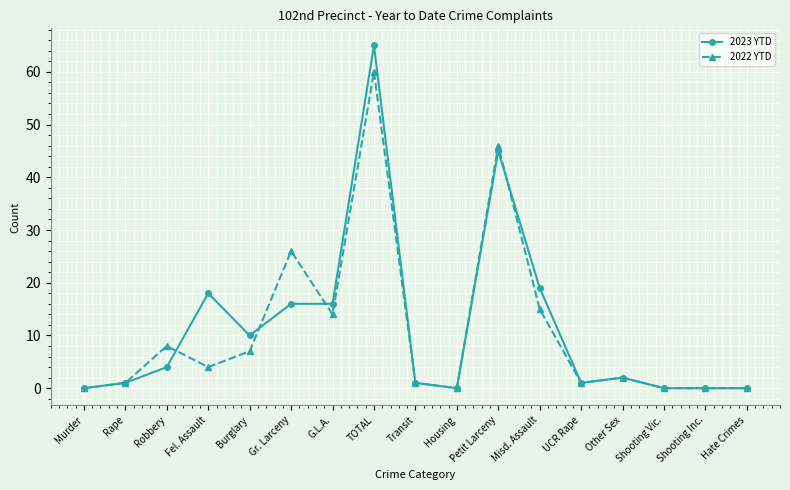

Where is the first local minimum for 2023 YTD?

Burglary